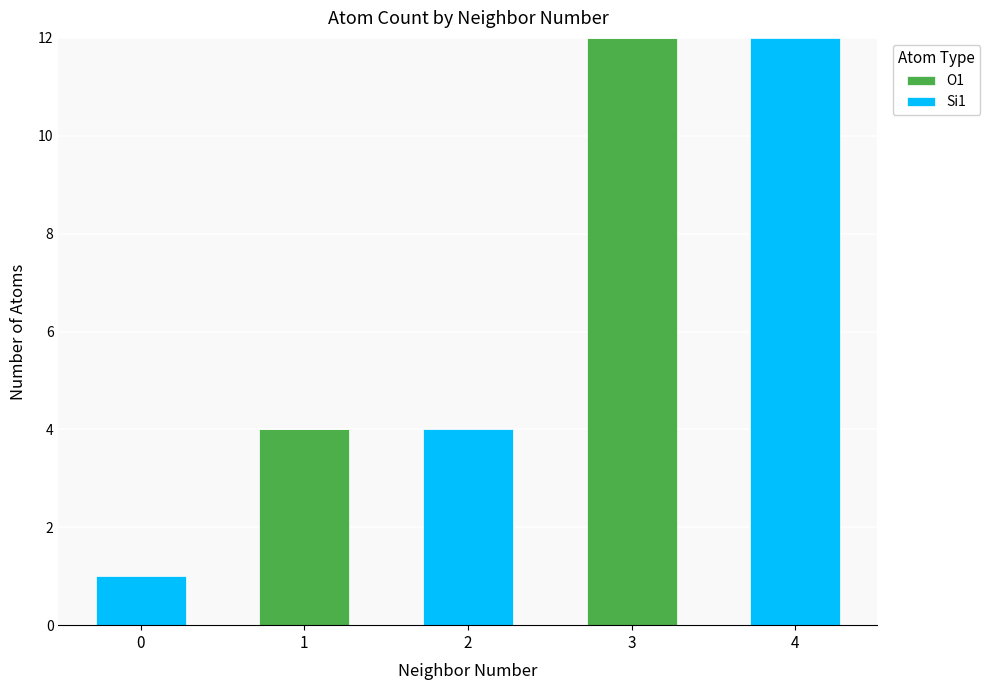

The O1 series shows 16 at 3. True or false?

False